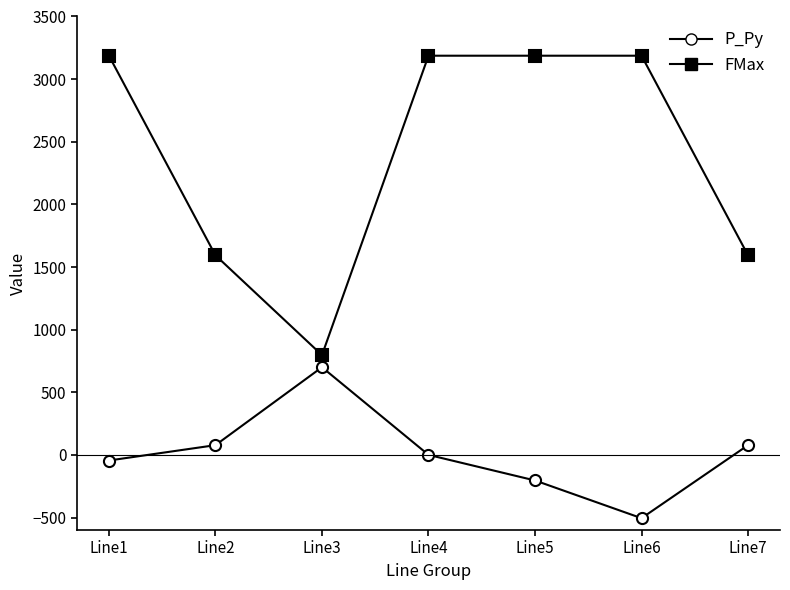

Which series has the widest spread of values?

FMax